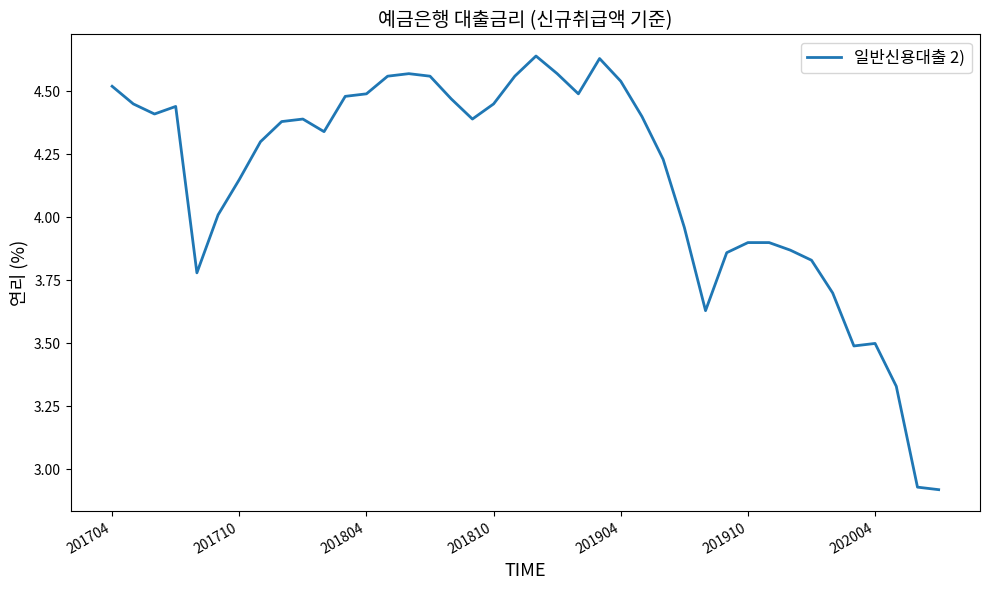

What is the difference between the maximum and minimum values?

1.7